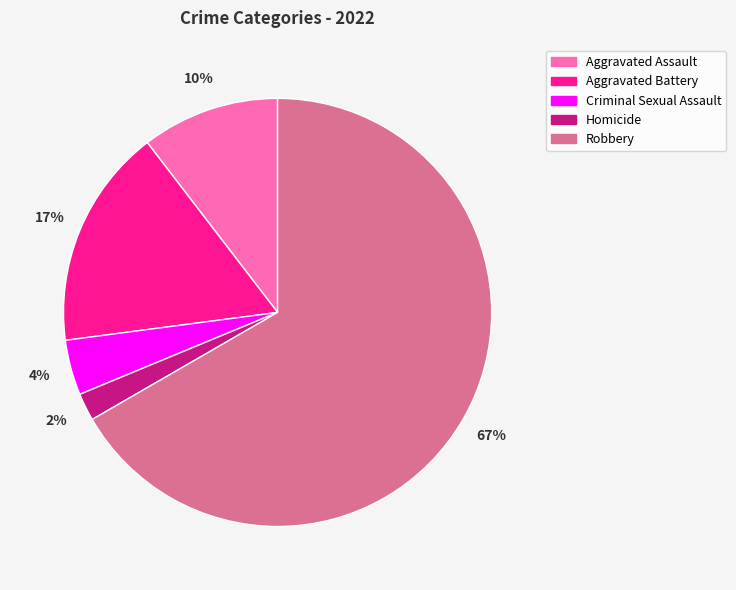

Combined, do Homicide and Aggravated Battery account for over 50%?

No